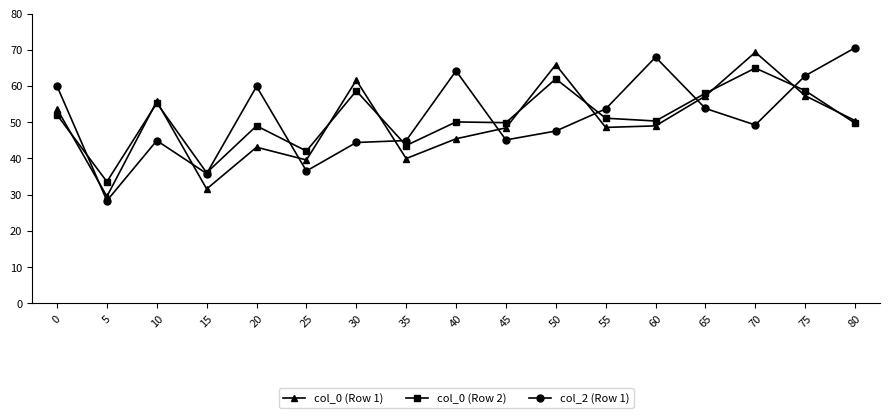

Where is the first local maximum for col_0 (Row 1)?

10